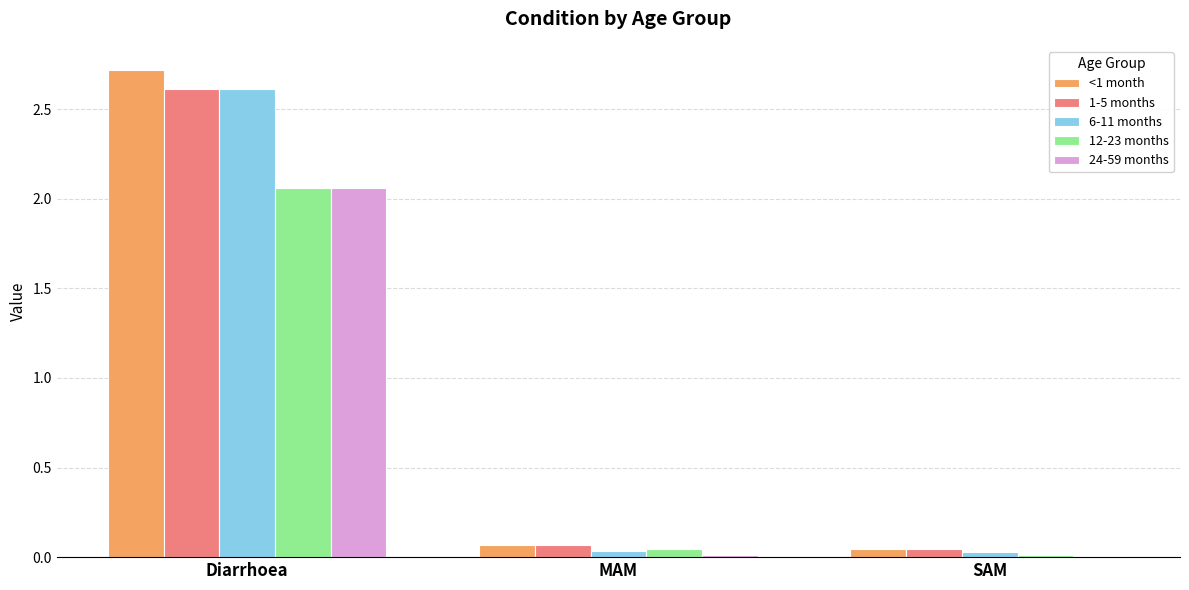

Which series has the widest spread of values?

<1 month